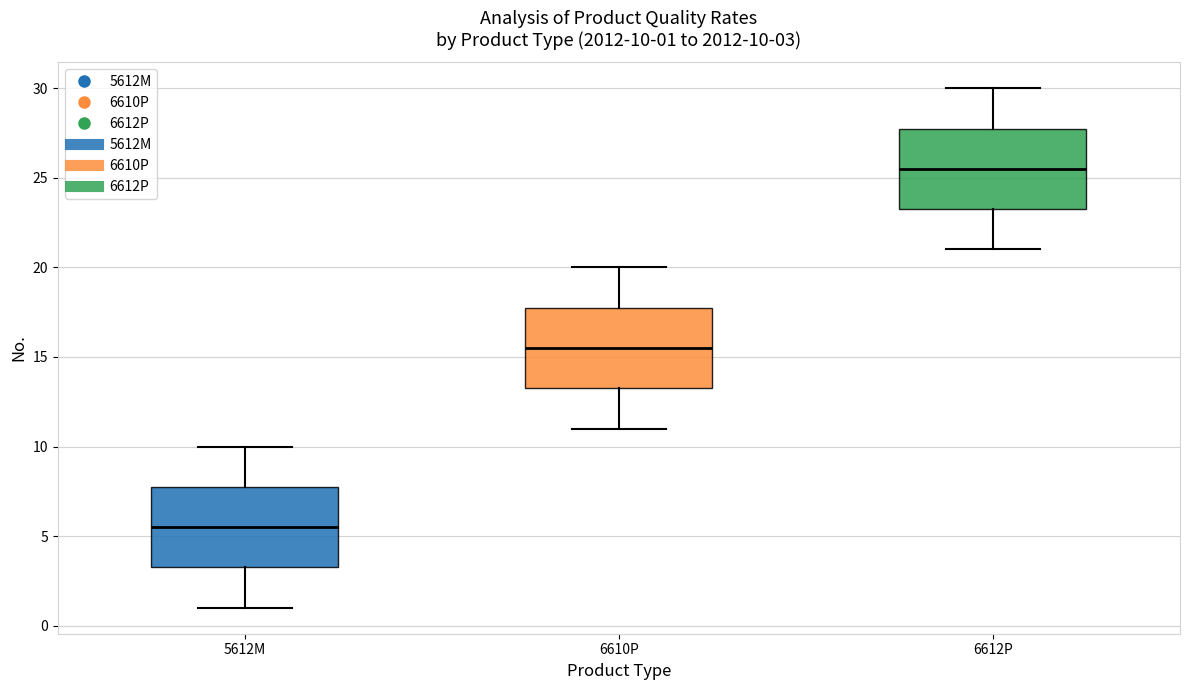

Which box has the highest median line?

6612P